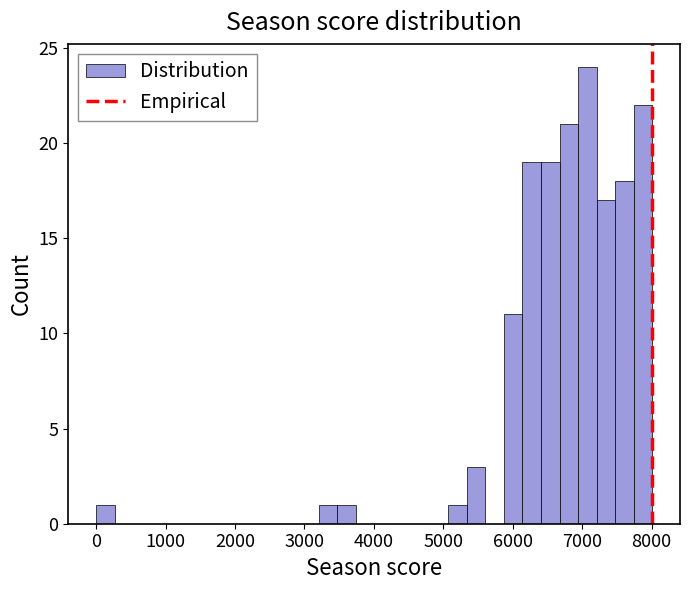

Around what value on the x-axis is the tallest bar? Give the approximate position of its centre, as read against the axis.

7100